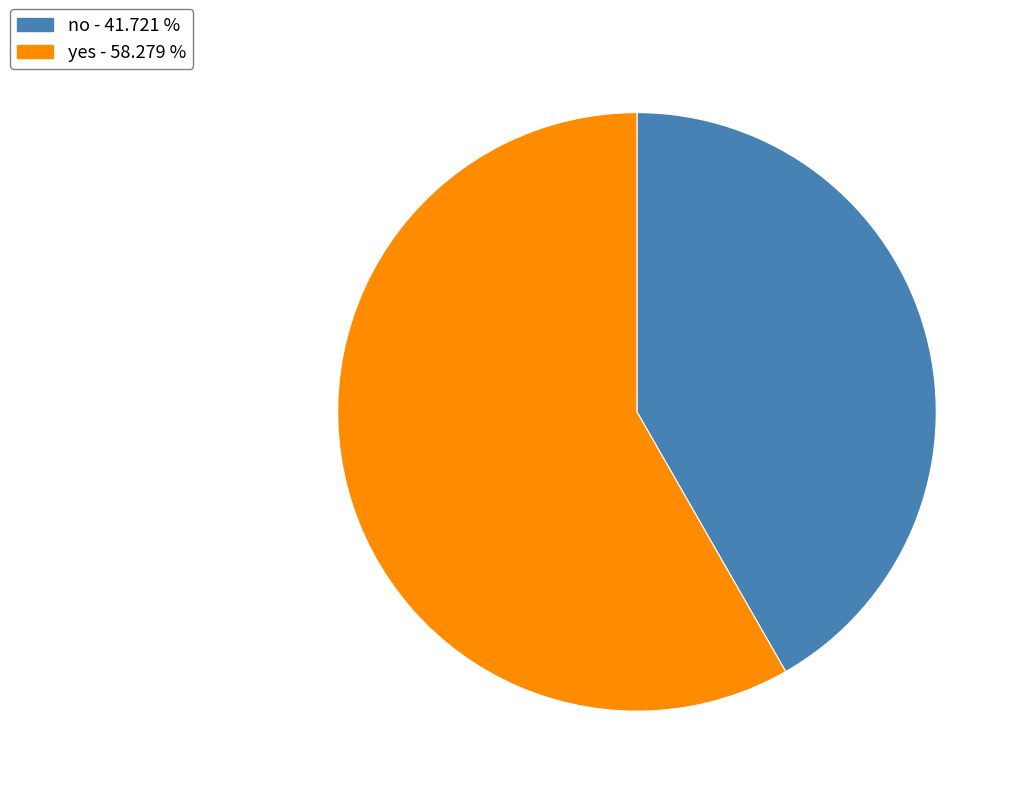

Rank the categories by value from lowest to highest.

no, yes